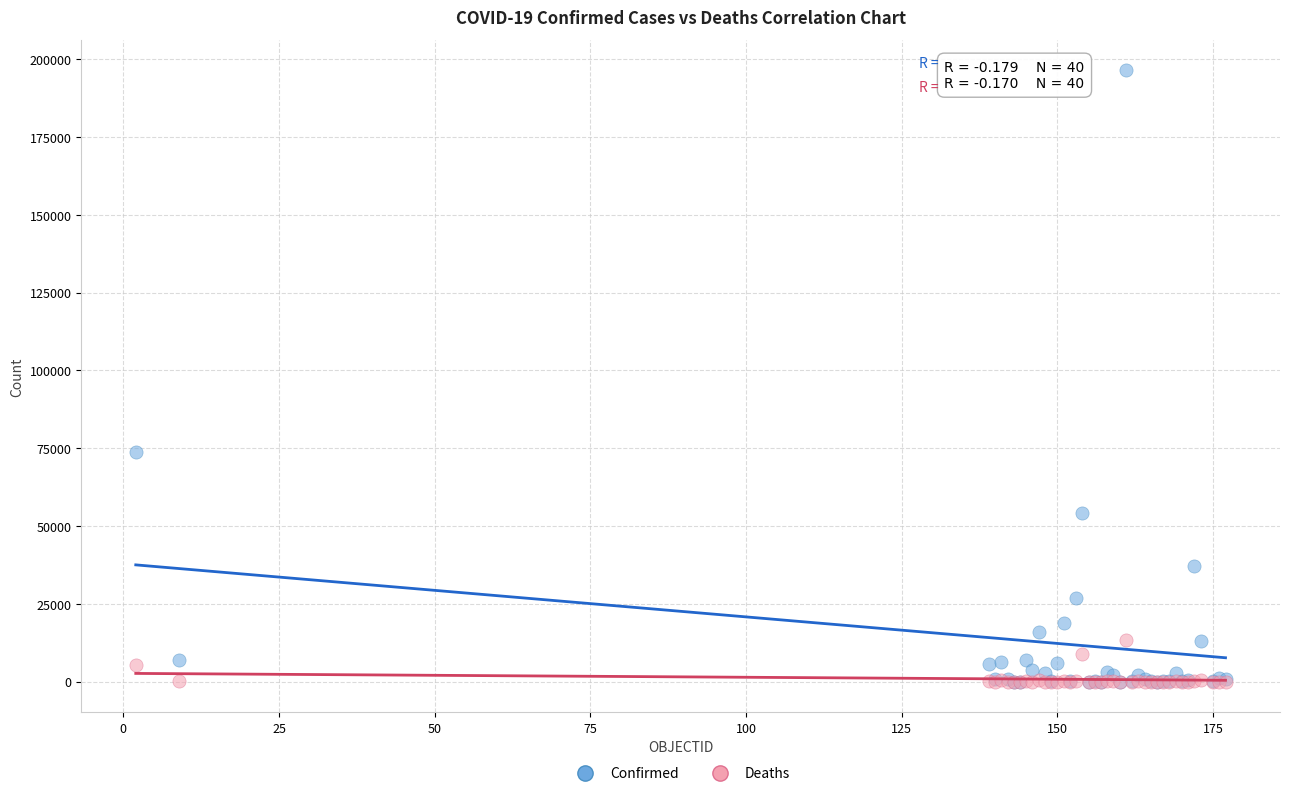

In the Confirmed series, what Y value is closest to 98195?

73653